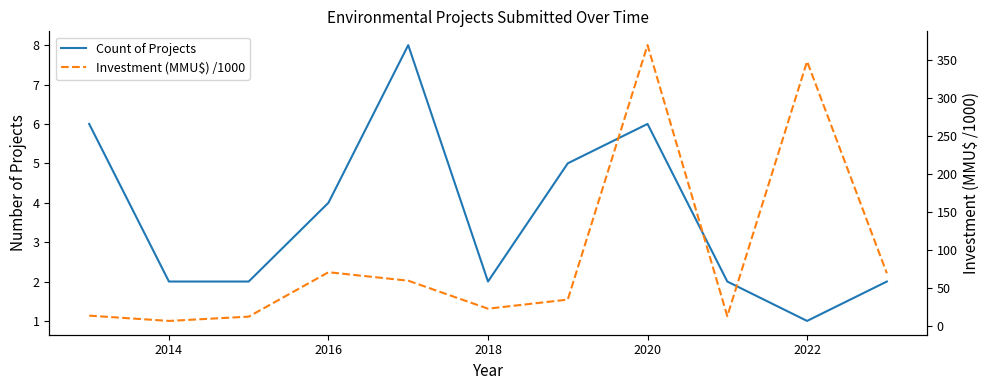

True or false: Investment (MMU$) /1000 has a value of 1.6 at 2014.

False